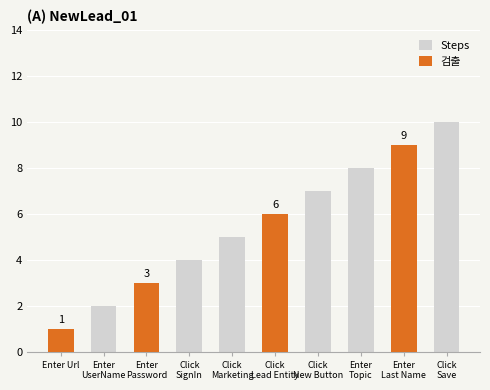

What are all the series names shown in the legend?

Steps, 검출